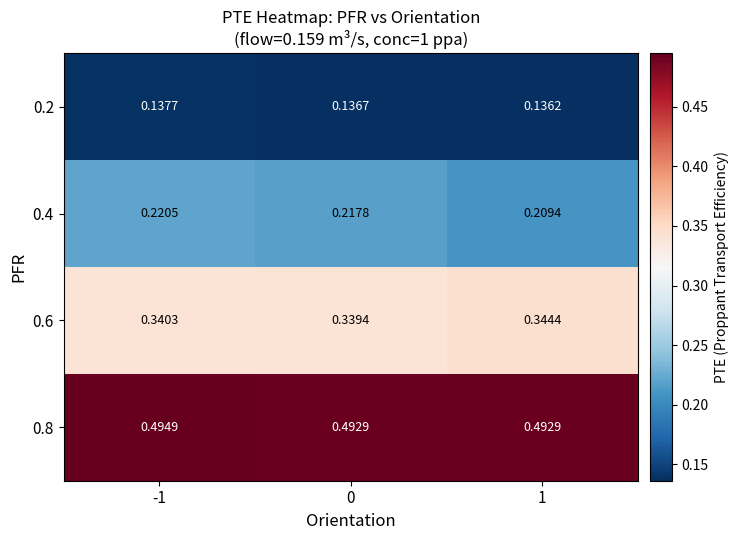

How many distinct data groups are displayed?

4